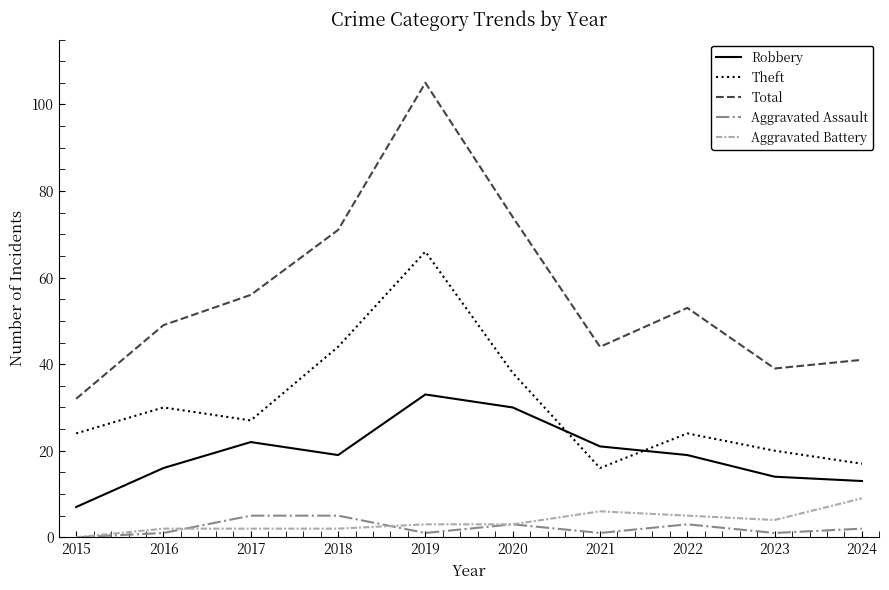

Where is Total nearest to the value 68?

2018